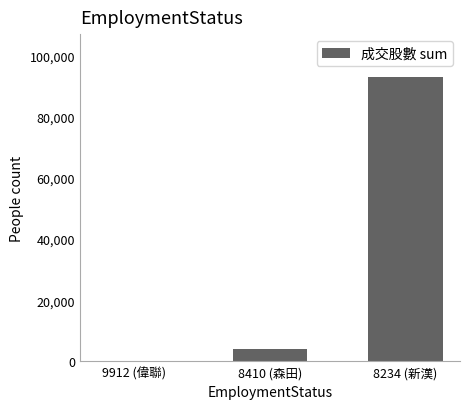

What is the change in value from 9912 (偉聯) to 8410 (森田)?

+3876.6